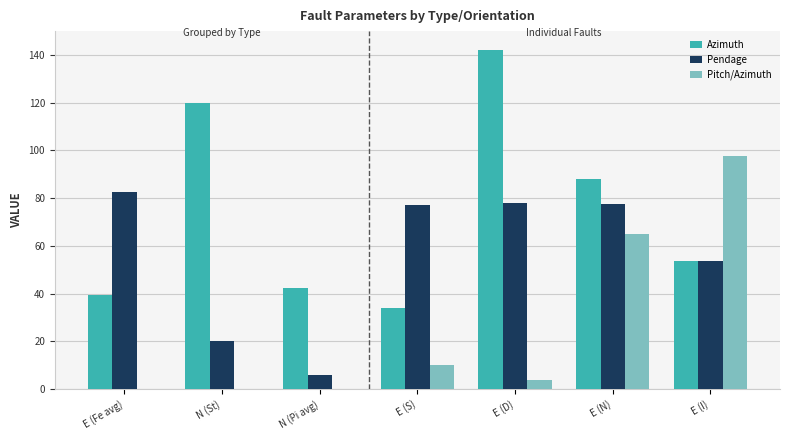

What is the total value across all series at N (St)?

140.0